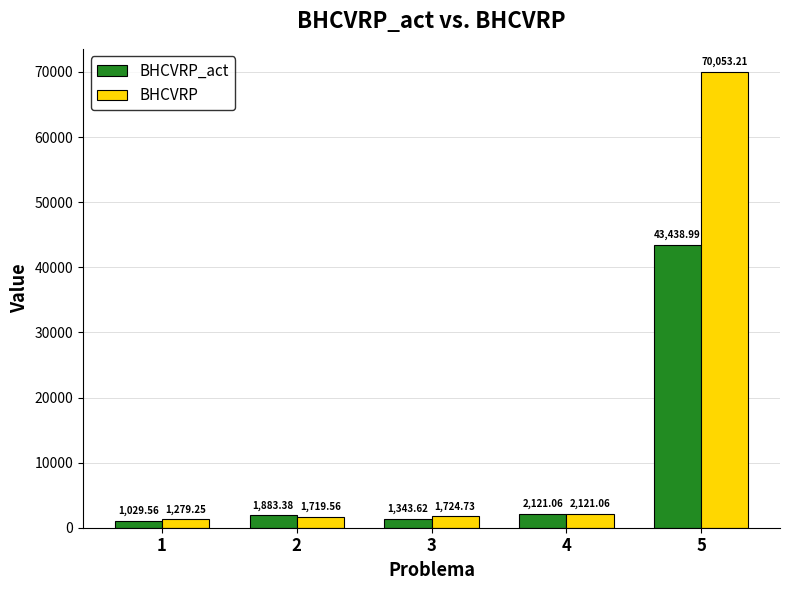

List the labels in order of BHCVRP_act value, largest first.

5, 4, 2, 3, 1